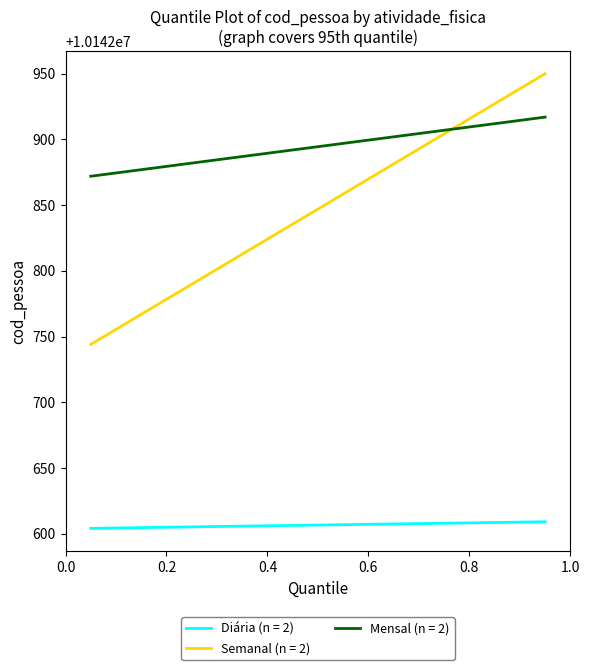

Reading left to right, what are all the values shown in this chart?

Diária (n = 2): 10142604	10142609
Semanal (n = 2): 10142744	10142950
Mensal (n = 2): 10142872	10142917